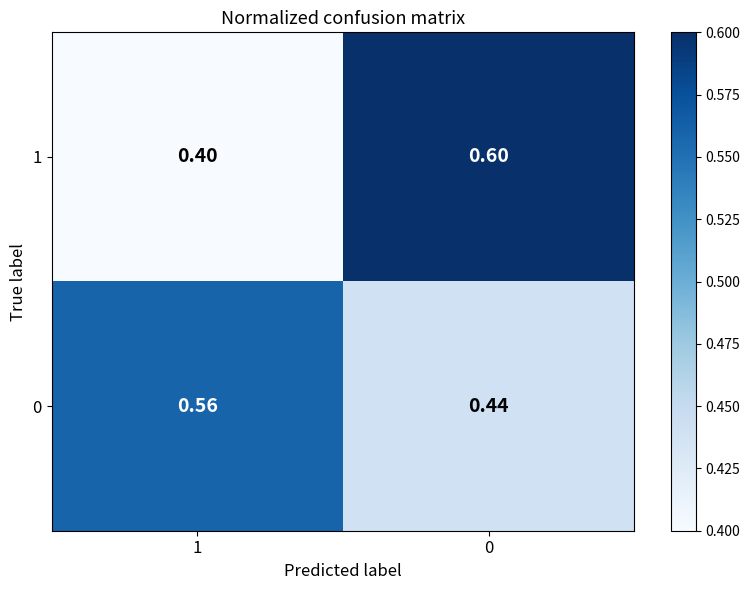

Is the value of 0 at 1 greater than the value of 1 at 1?

Yes